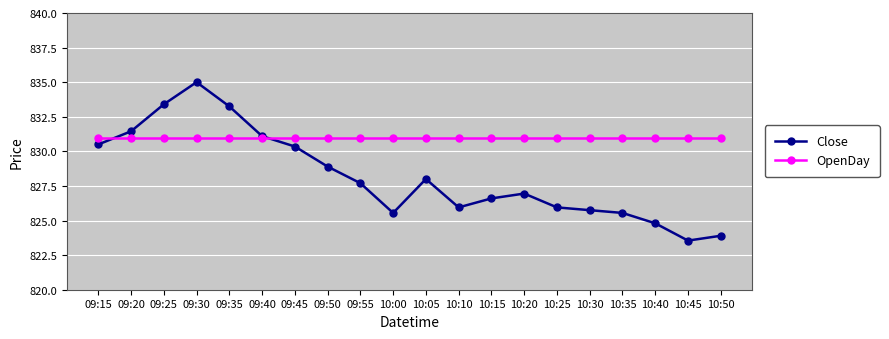

What are all the series names shown in the legend?

Close, OpenDay